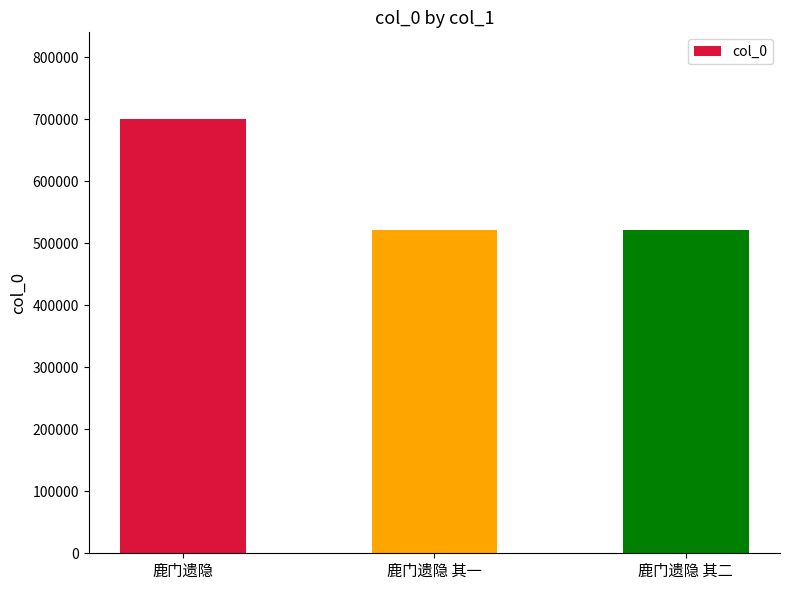

What is the difference between the maximum and second lowest values?

178566